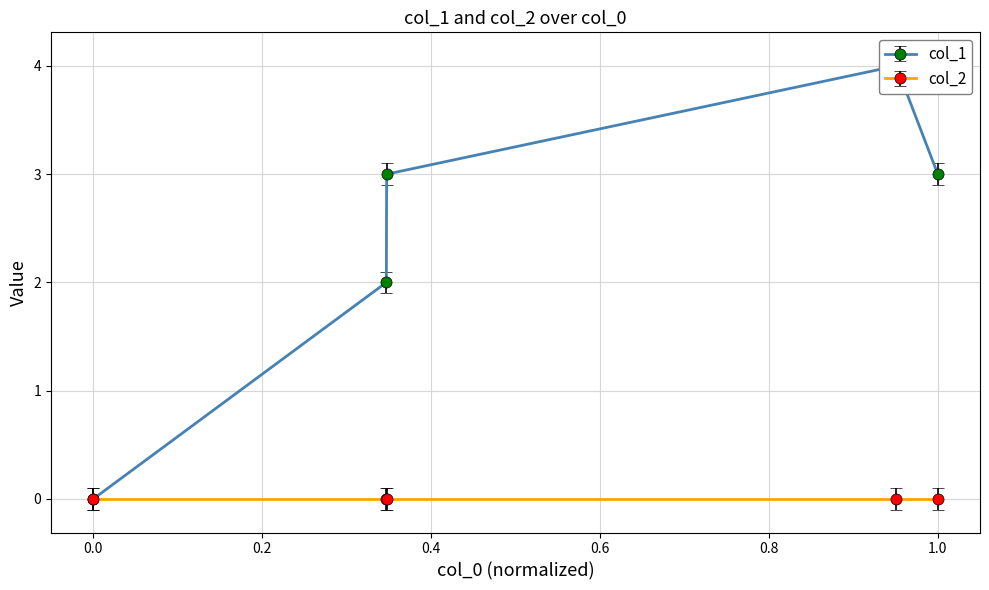

Reading right to left, extract all data points from this chart.

3	4	3	2	0